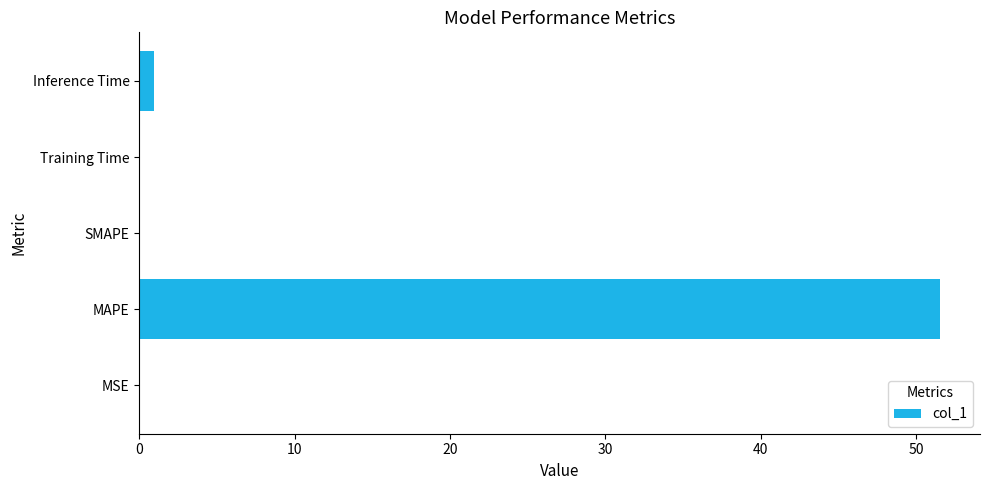

At which category does the chart reach its peak across all series?

MAPE